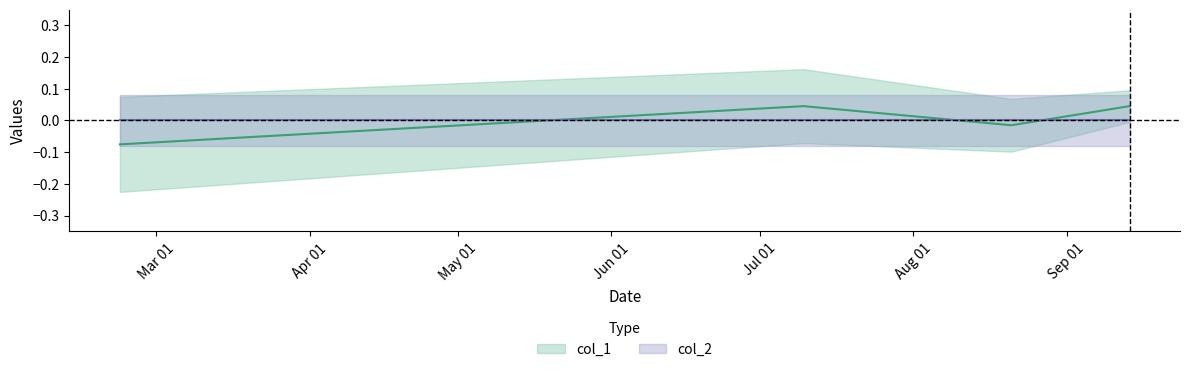

Rank the categories by value from highest to lowest.

1531163294, 1536854903, 1534792075, 1519230390